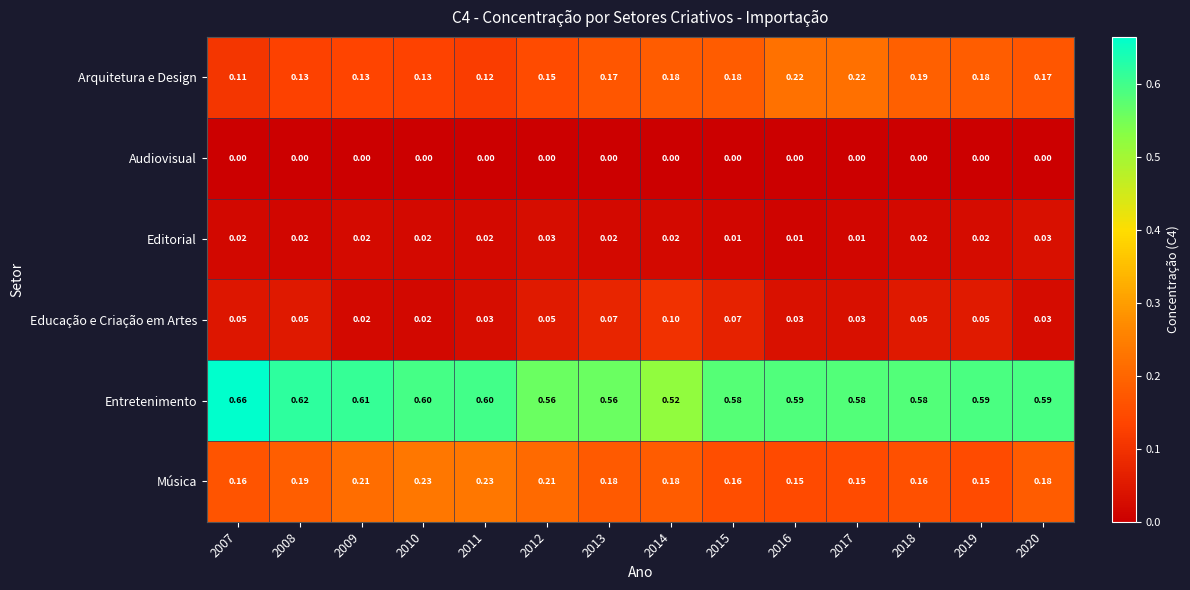

Is the value of Arquitetura e Design at 2017 greater than the value of Entretenimento at 2013?

No